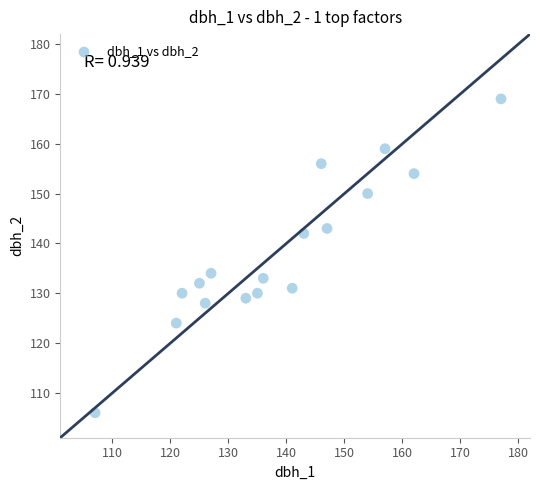

What Y value in the scatter plot is closest to 137?

134